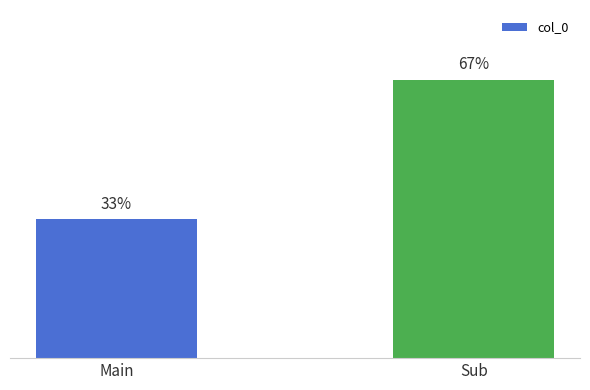

What is the label of the 1st bar from the left?

Main